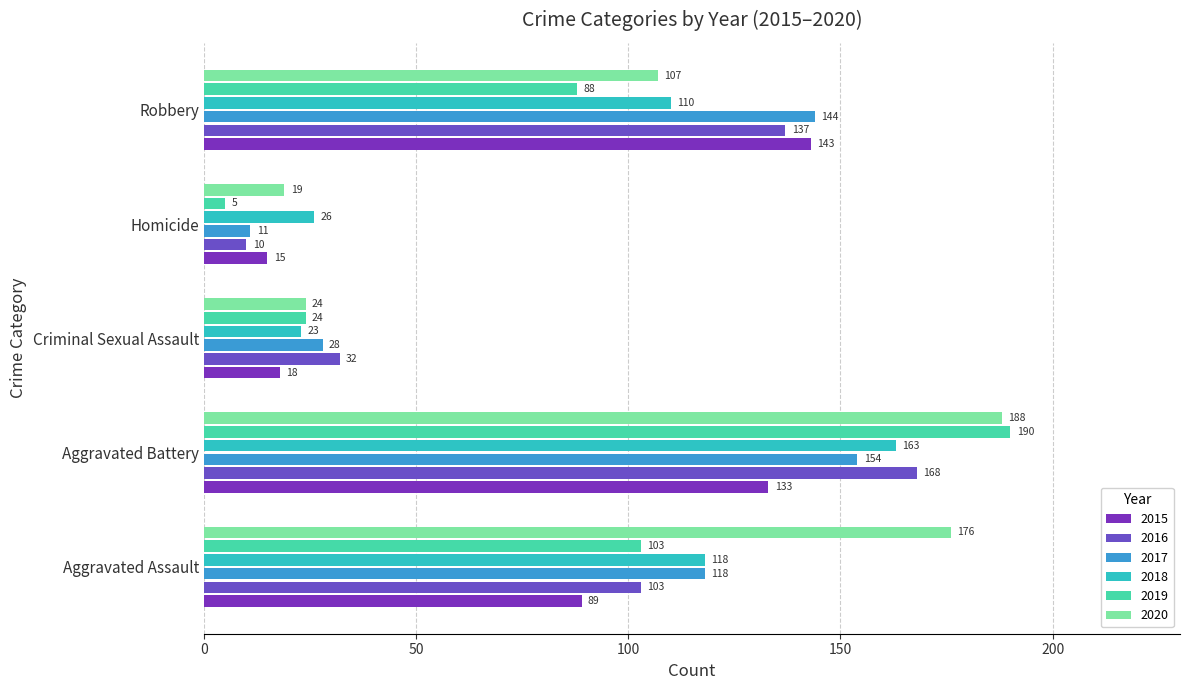

What is the lowest value of the 2017 series?

11